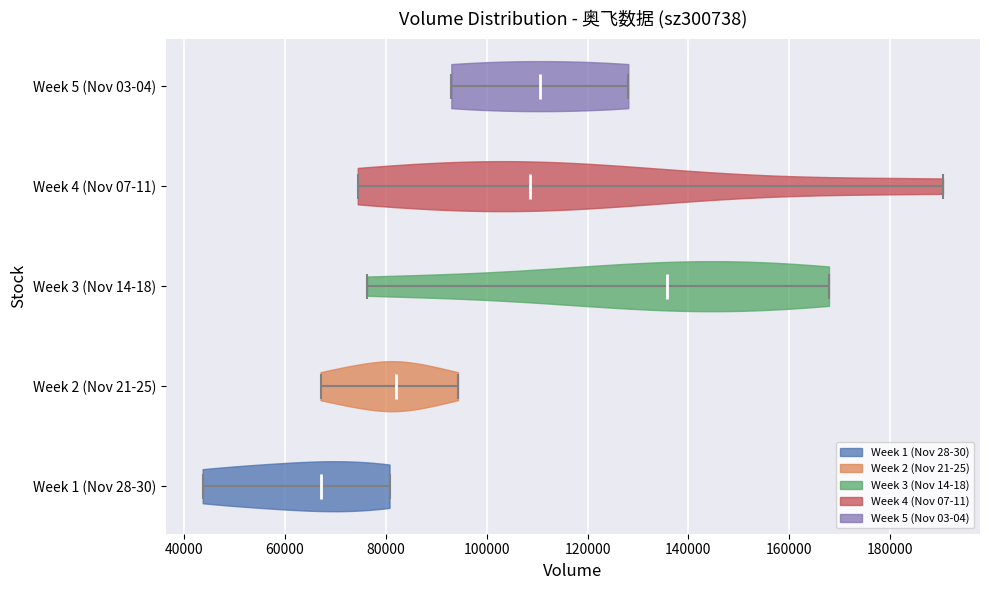

What is the highest point the violin for Week 3 (Nov 14-18) reaches on the x-axis? The values are not printed on the chart, so give them approximately, as read against the axis.

168000